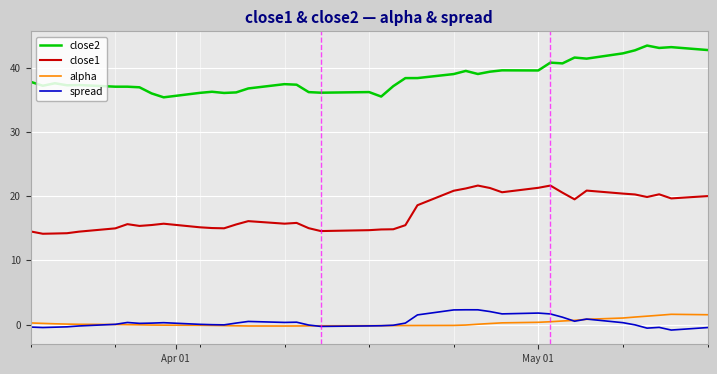

Which series has the largest total across all categories?

close2